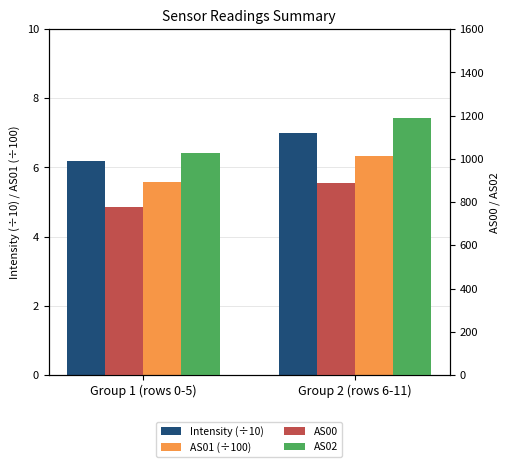

The value of Intensity (÷10) at Group 2 (rows 6-11) is 12.1. True or false?

False